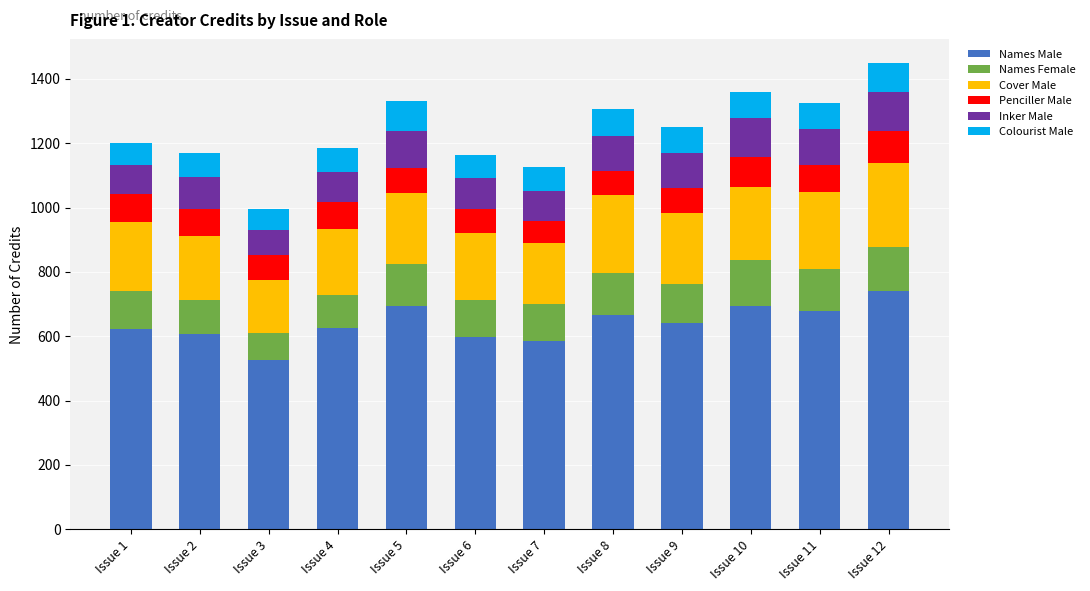

How many data points does each series have?

12